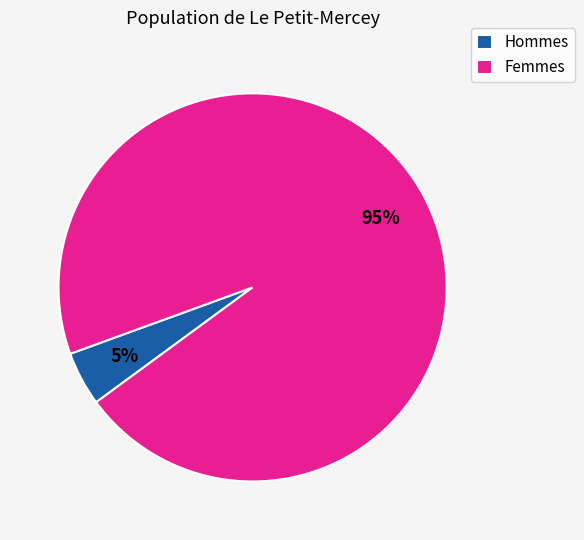

Rank the categories by value from lowest to highest.

Hommes, Femmes